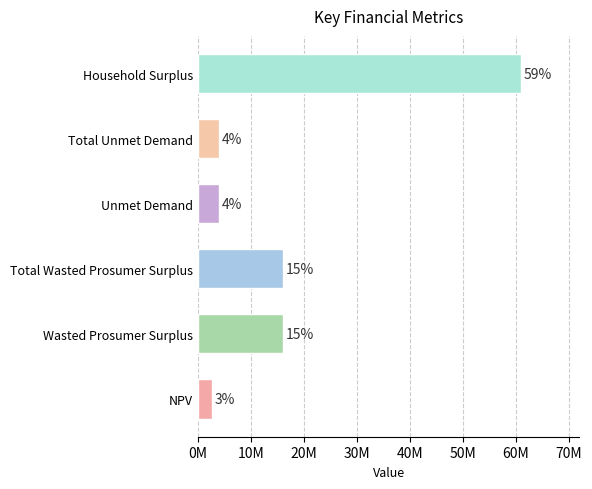

What is the sum of all values?

103640462.8